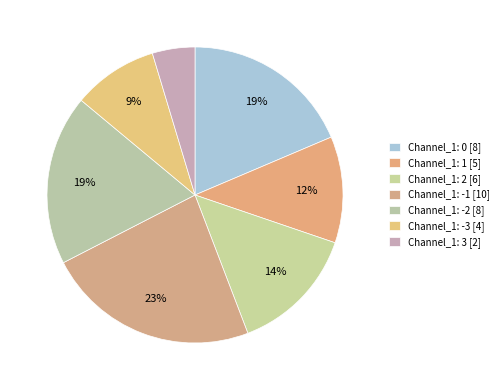

Does any single category account for the majority?

No